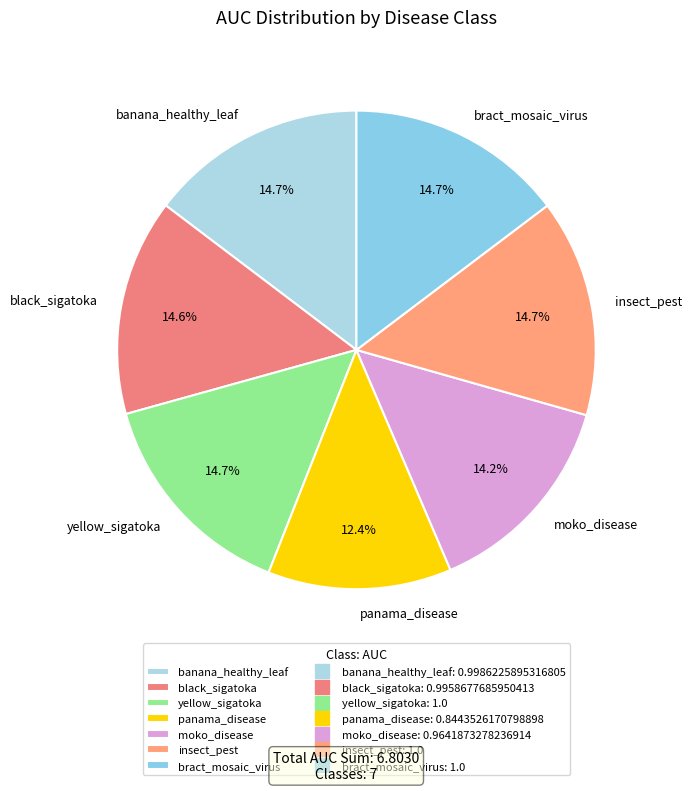

To the nearest percent, what is the difference between the panama_disease and insect_pest slice percentages?

2%